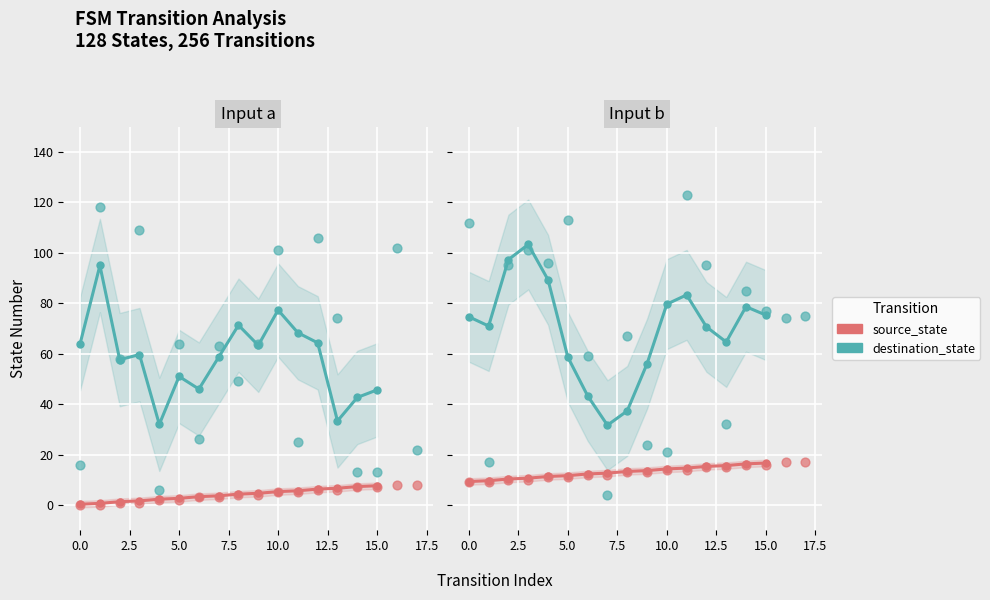

Is the value of destination_state at 5.0 greater than the value of source_state at 15.0?

Yes